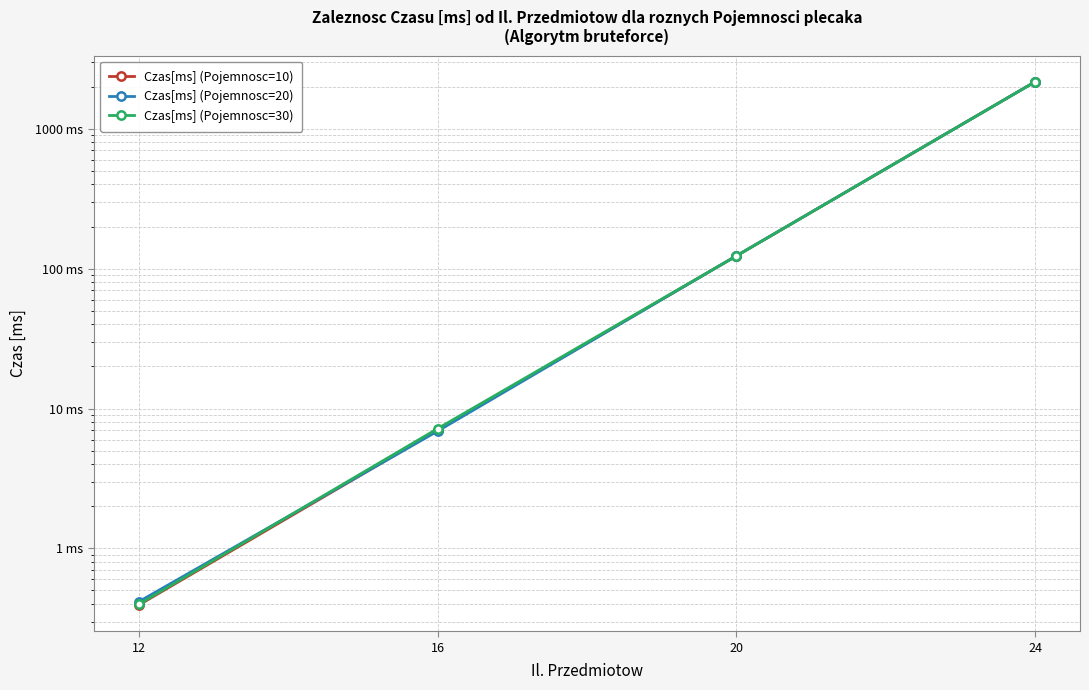

True or false: Czas[ms] (Pojemnosc=30) and Czas[ms] (Pojemnosc=10) intersect in this chart.

False